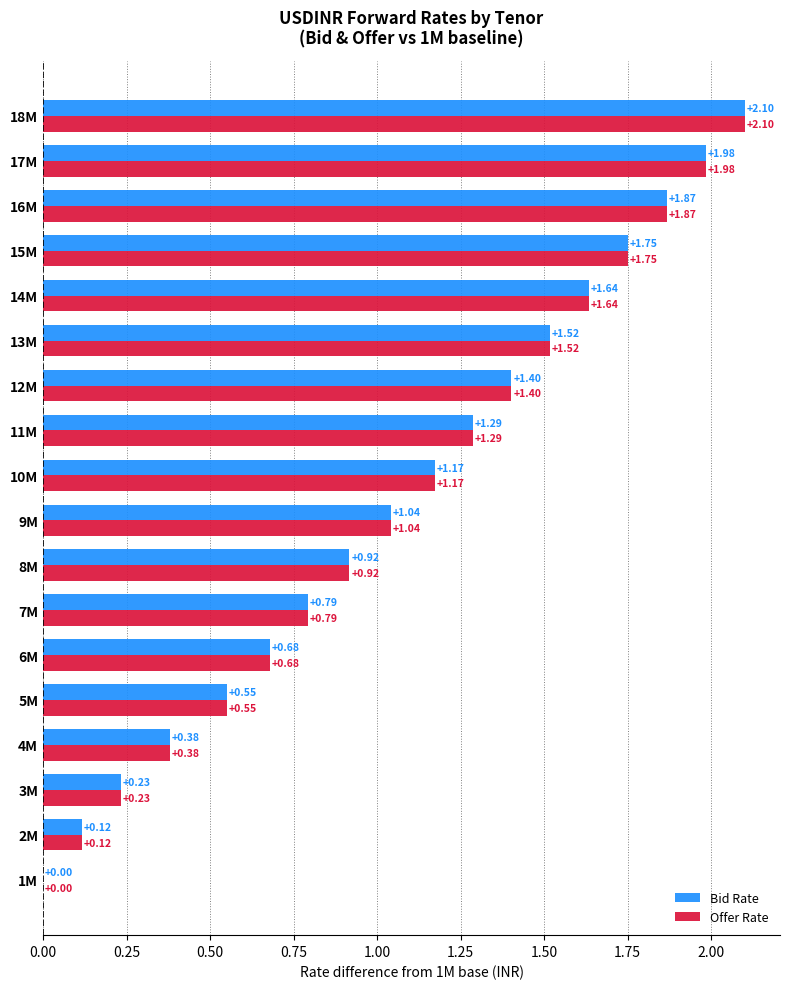

What is the total value across all series at 3M?

0.5